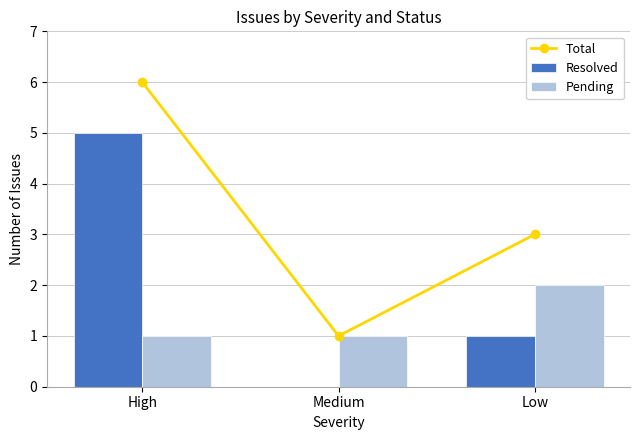

The Pending series shows 0 at Low. True or false?

False